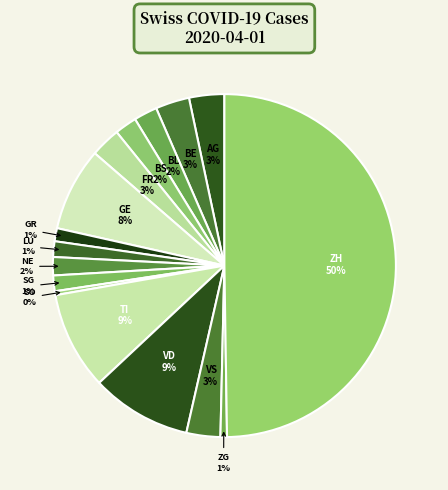

To the nearest percent, what is the average slice percentage?

6%